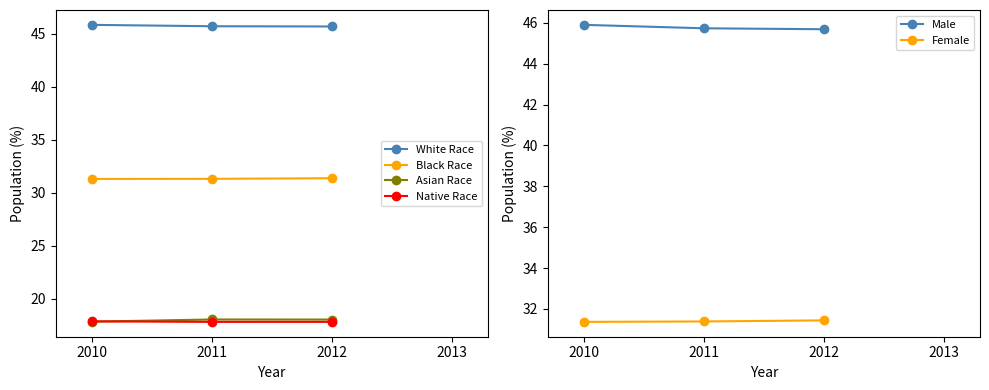

What is the sum of all Native Race values?

53.5